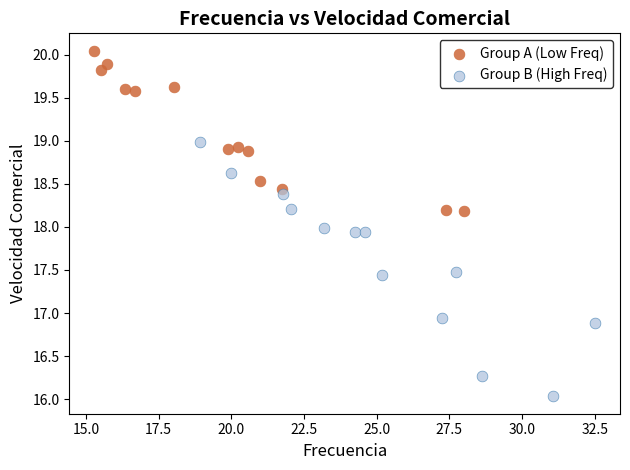

Which series has the widest spread of Y values?

Group B (High Freq)